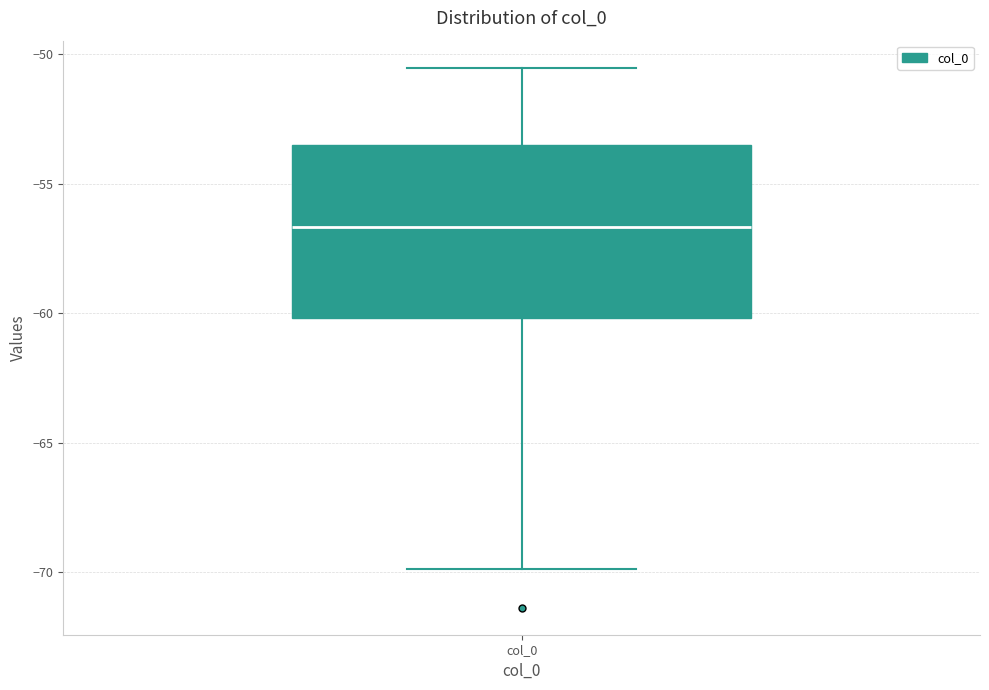

Transcribe this box plot: give where the median line is, the range the box spans, and where the two whiskers end, as read against the y-axis. The values are not printed on the chart, so give them approximately, as read against the axis.

median -56.5, box -60.0 to -53.5, whiskers -70.0 to -50.5